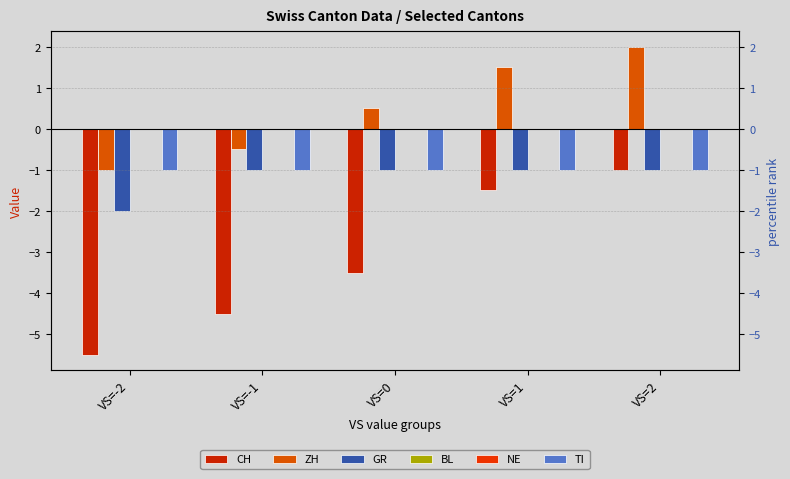

Which series has the largest total across all categories?

ZH